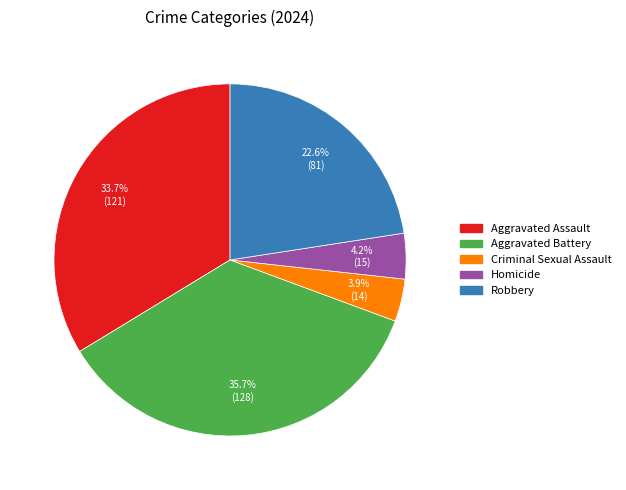

Which has a higher value, Aggravated Assault or Criminal Sexual Assault?

Aggravated Assault